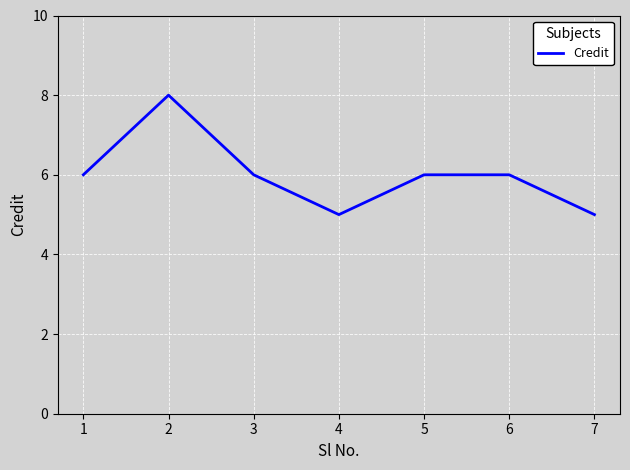

Reading left to right, transcribe all the data shown in this chart.

6	8	6	5	6	6	5